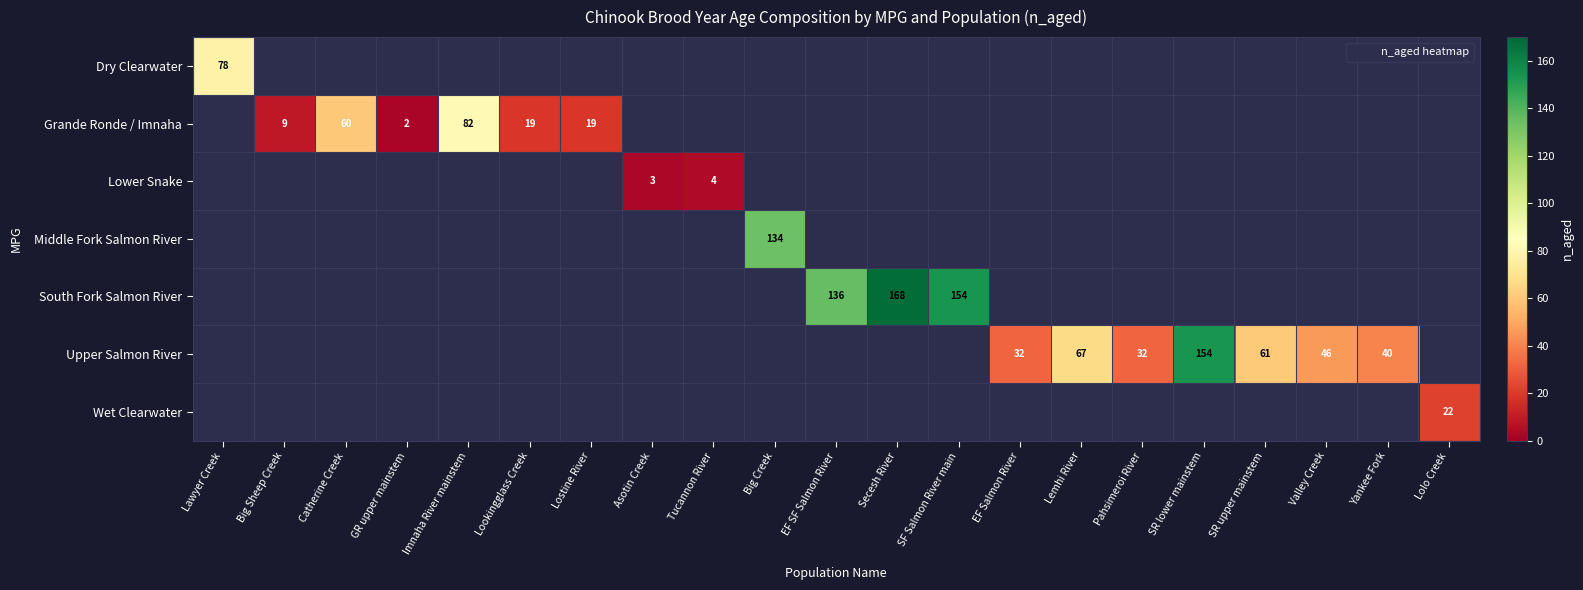

True or false: Middle Fork Salmon River has a value of 1.4 at EF SF Salmon River.

False